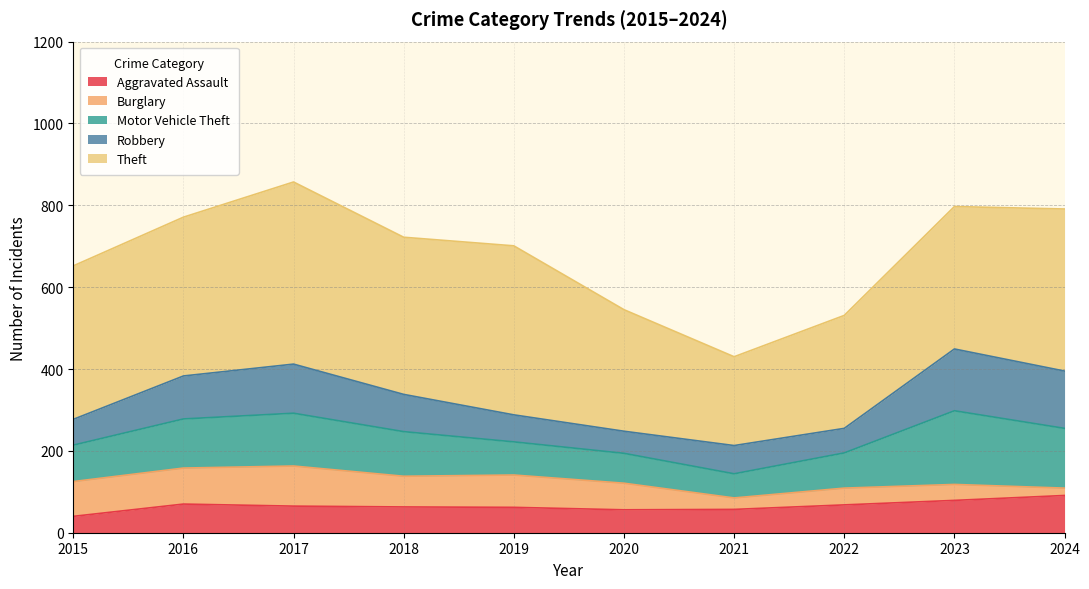

At which category is the sum across all series the highest?

2017